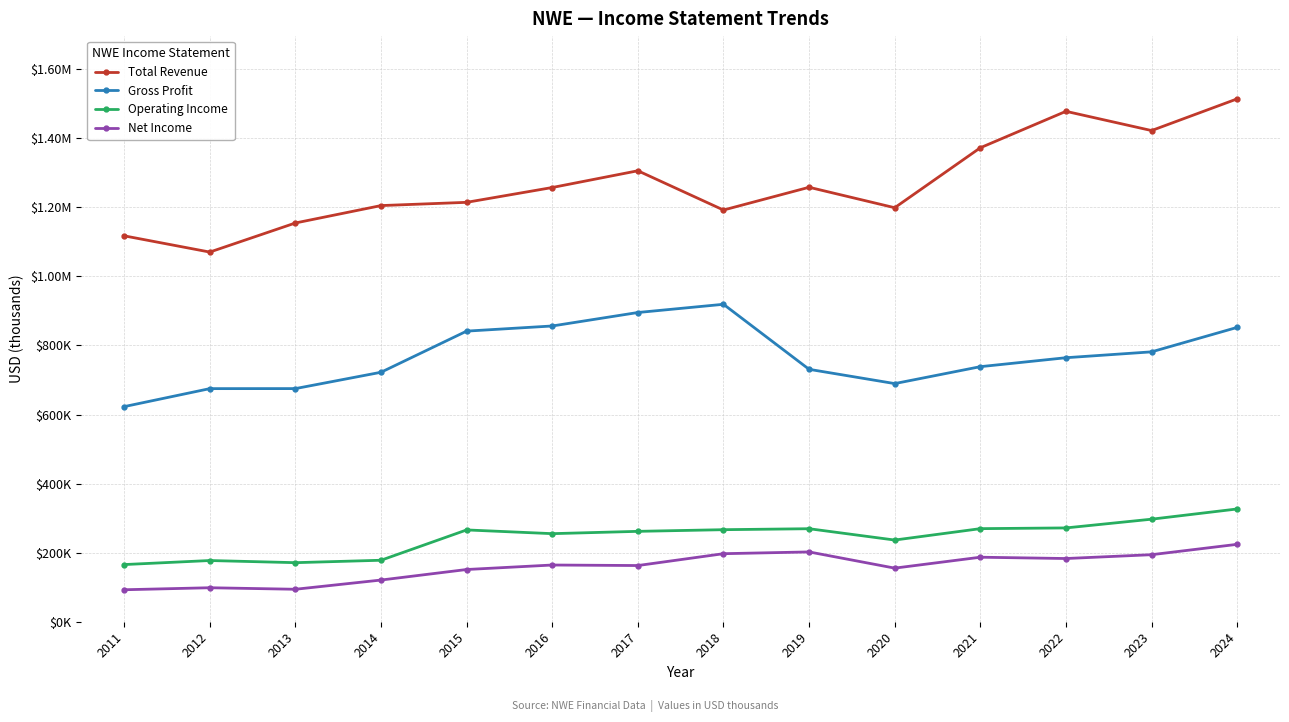

What is the total value across all series at 2018?

2574600